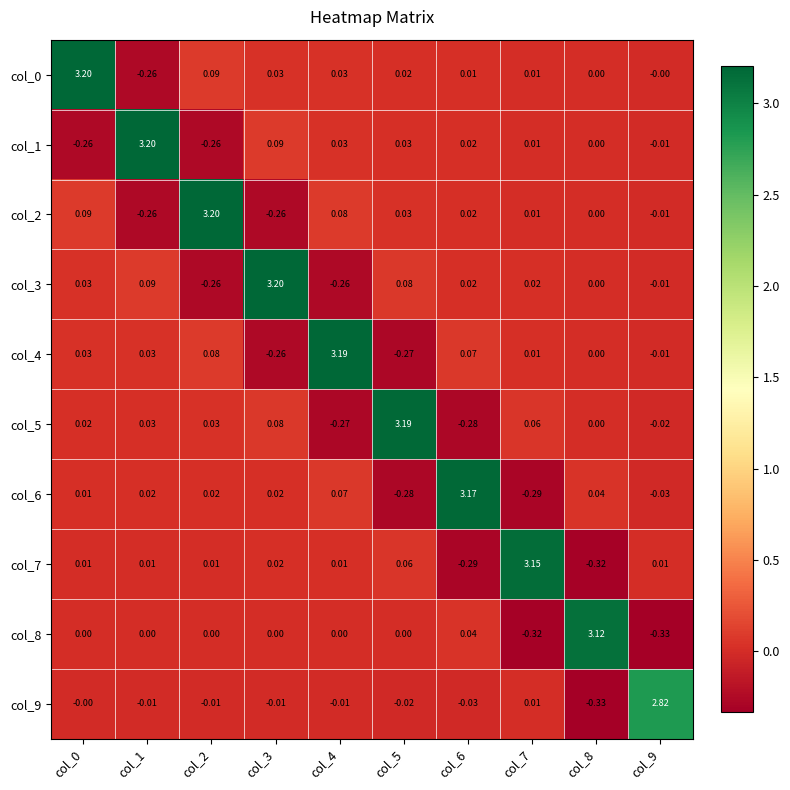

Is the value of col_0 at col_6 greater than the value of col_9 at col_4?

Yes